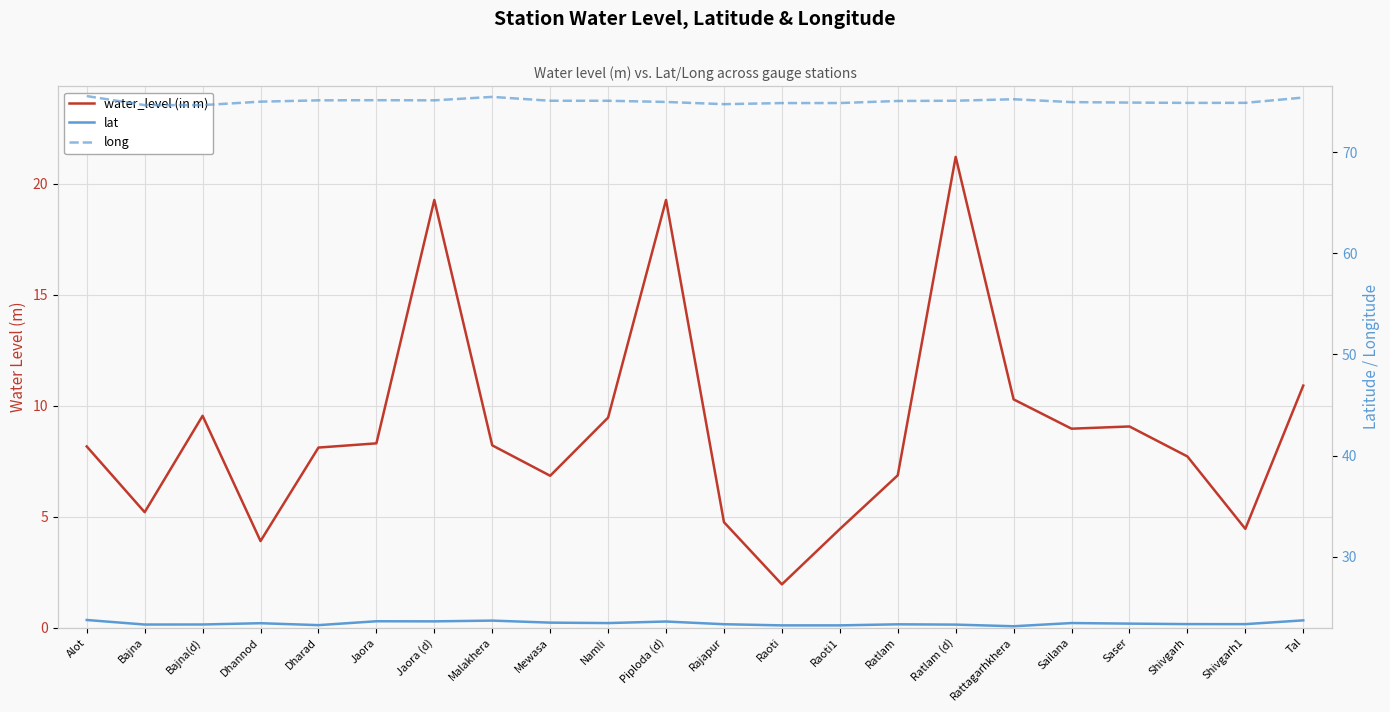

The value of lat at Bajna(d) is 38.4. True or false?

False